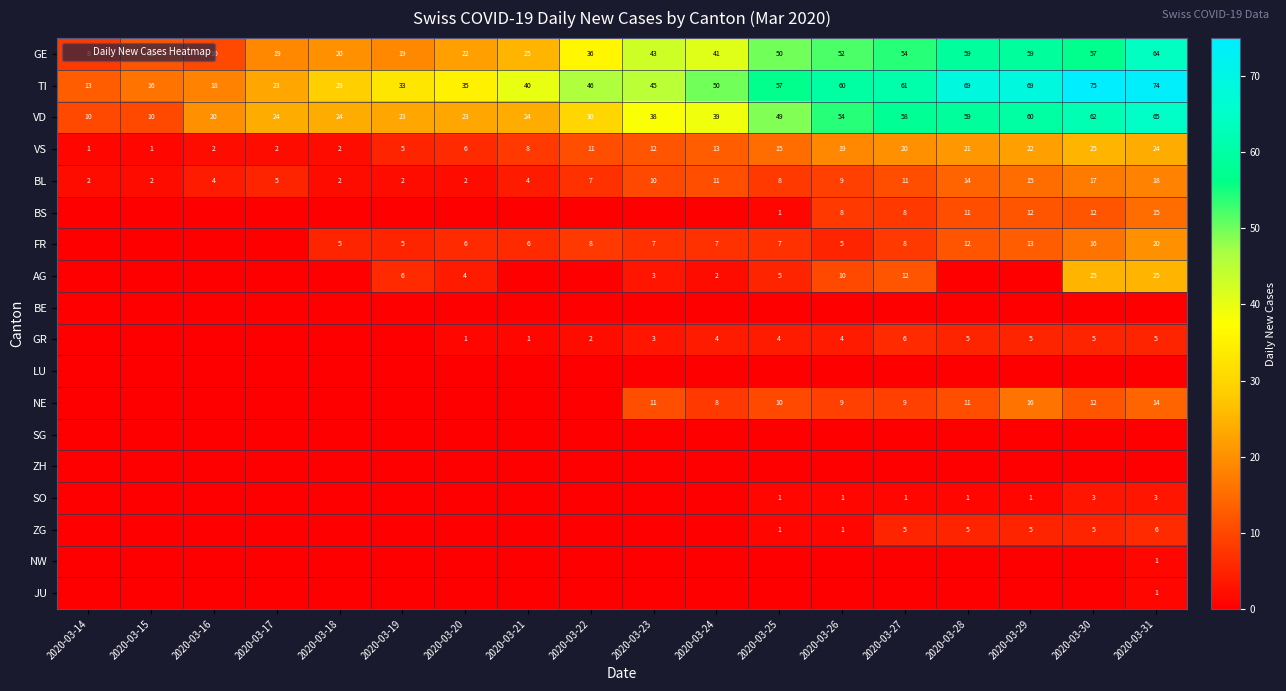

Which category has the highest value across all series?

2020-03-30